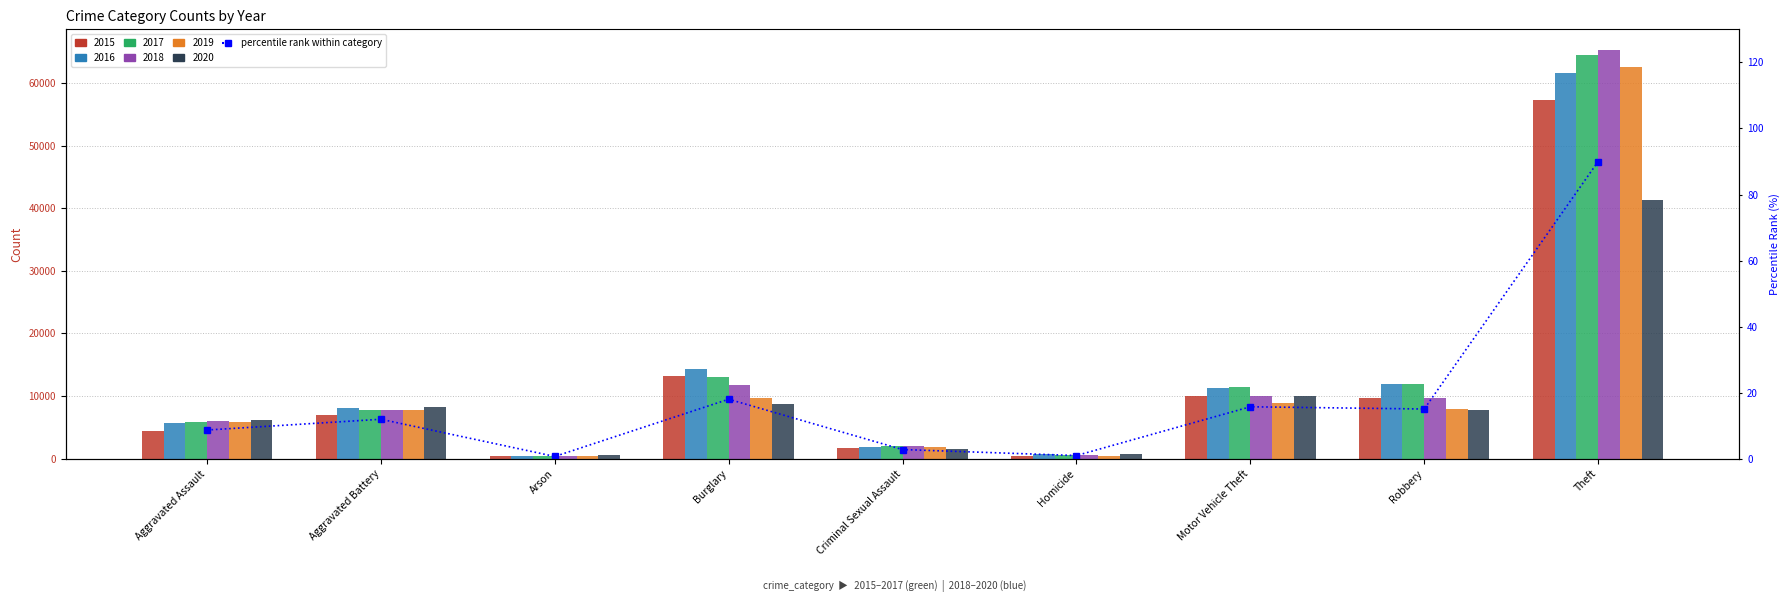

Is it true that the value at Arson is 1.0?

False